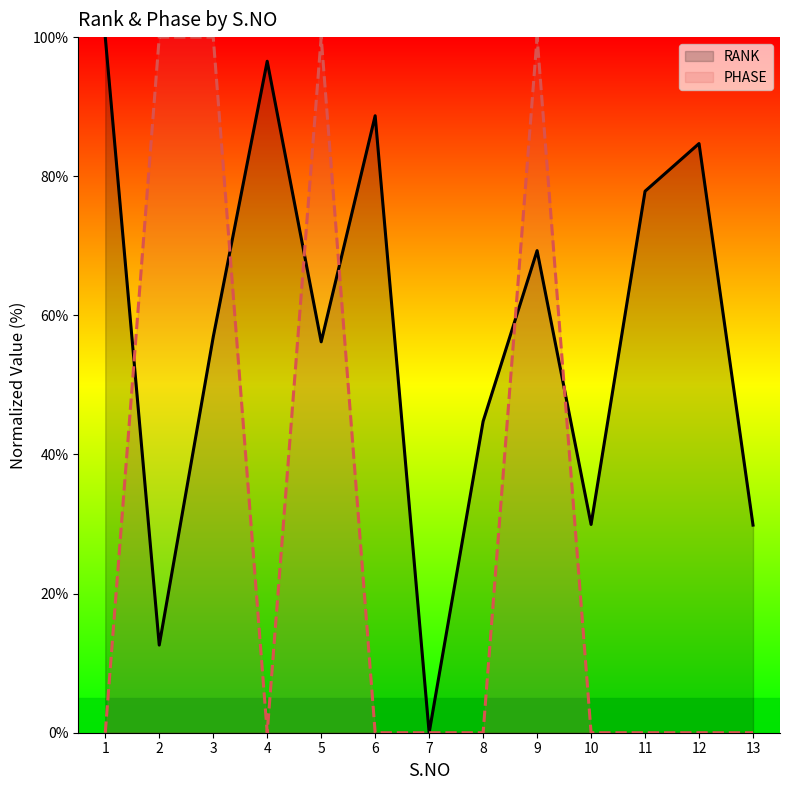

What is the spread (max minus min) of values at 10?

29.9